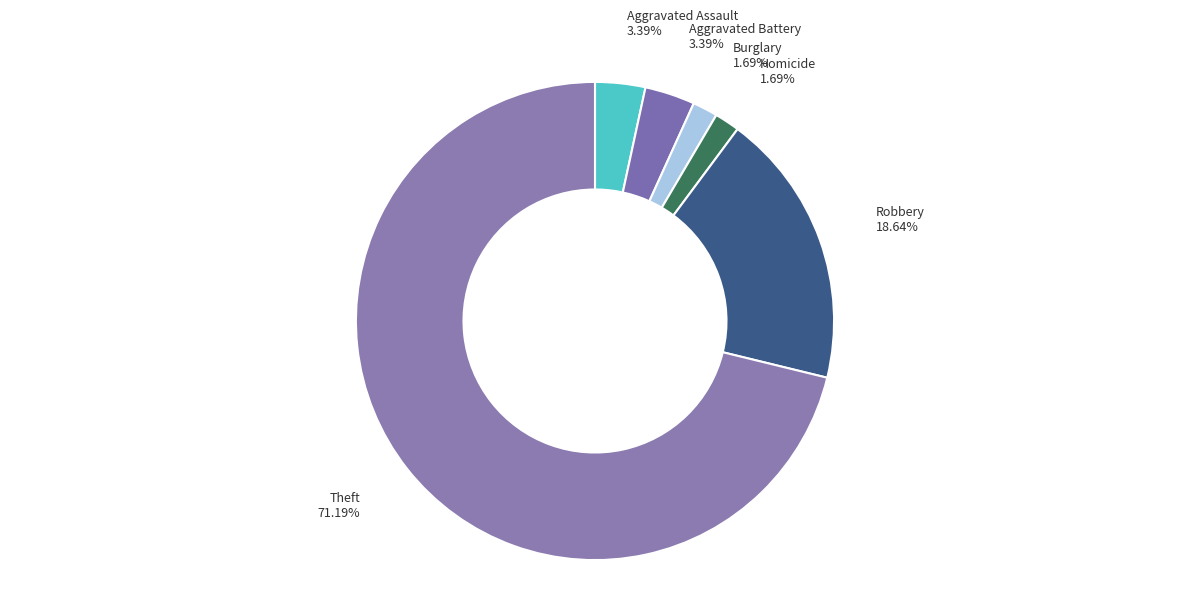

Do Aggravated Battery and Burglary together represent more than half of the pie?

No